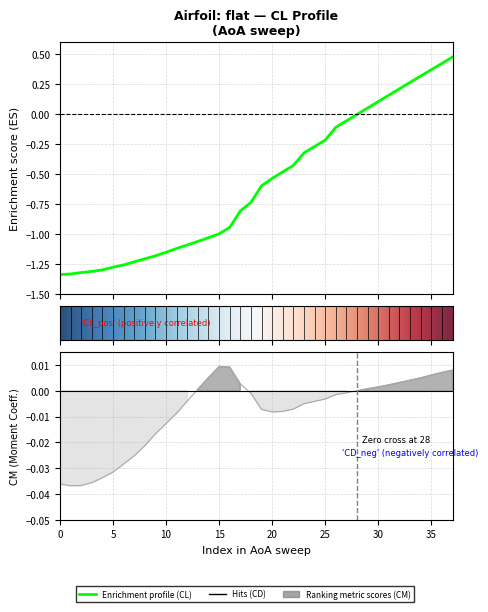

What is the label of the 16th point from the right?

22